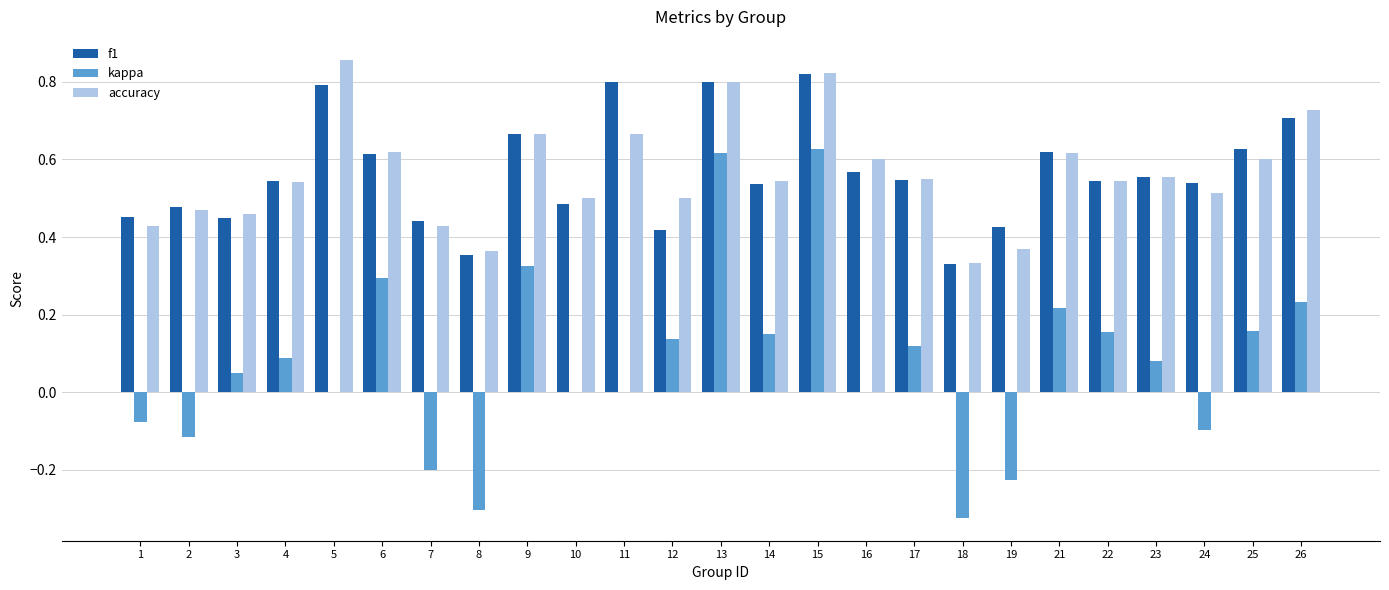

What are all the series names shown in the legend?

f1, kappa, accuracy